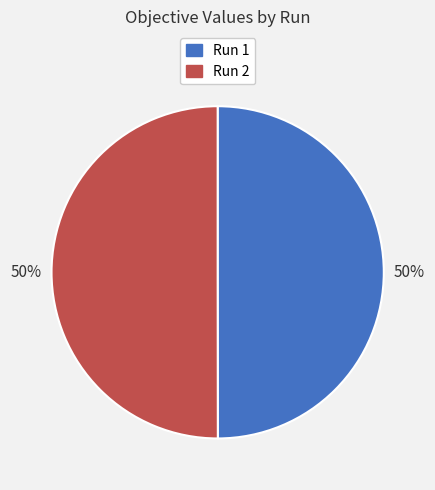

What percentage is the Run 1 slice, to the nearest percent?

50%